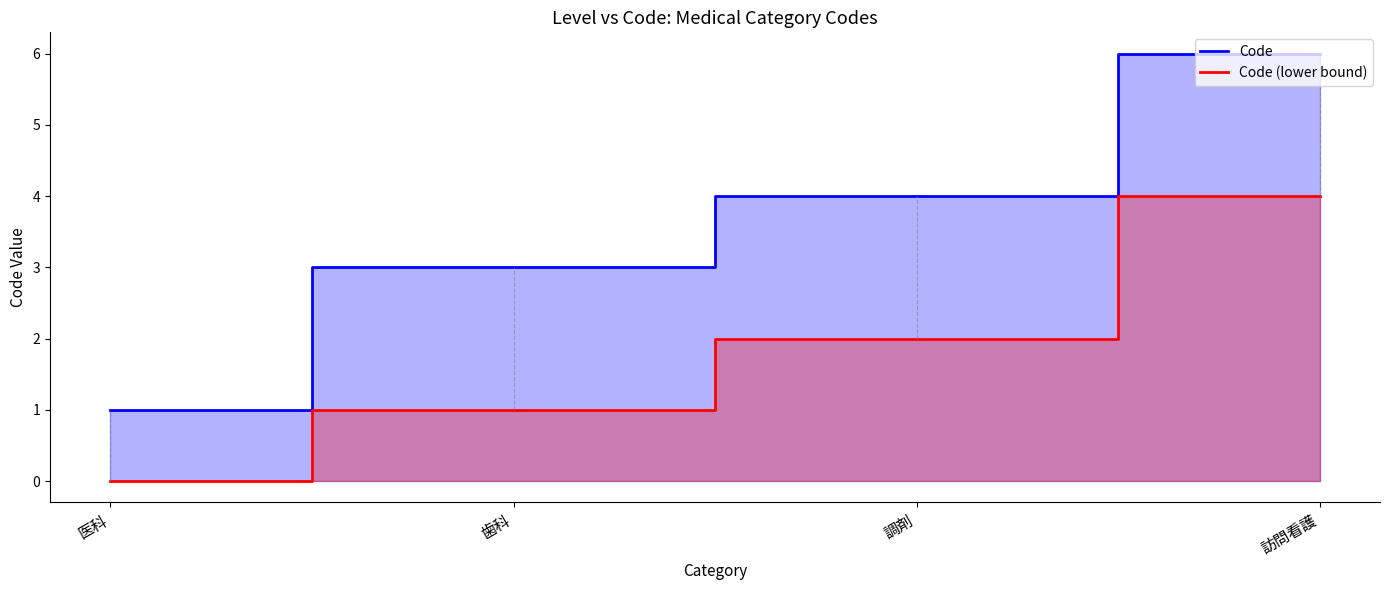

How many Code values are between 3 and 6?

3